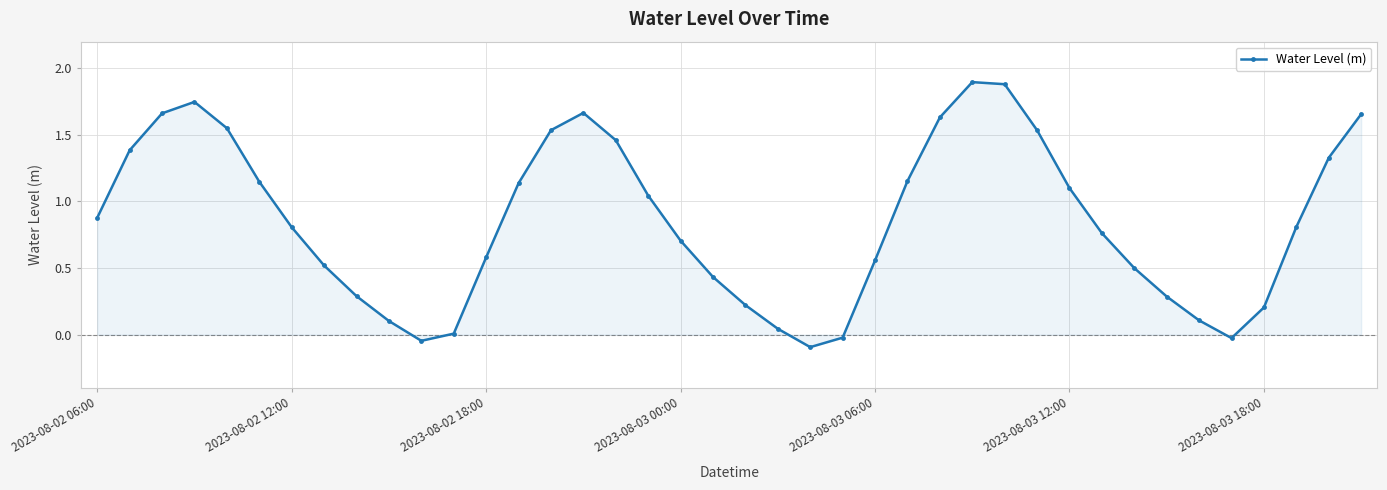

What is the sum of all values?

34.1